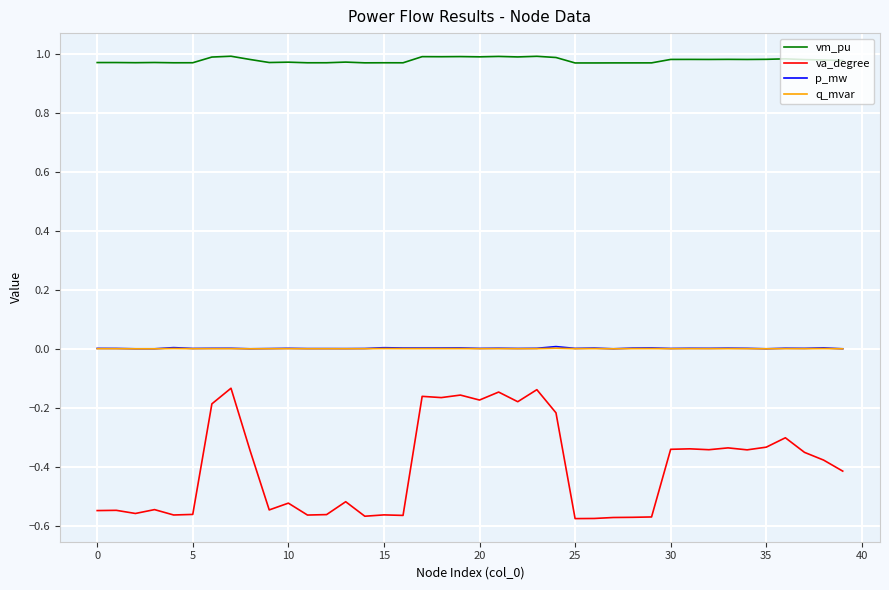

True or false: vm_pu and va_degree cross at least once.

False